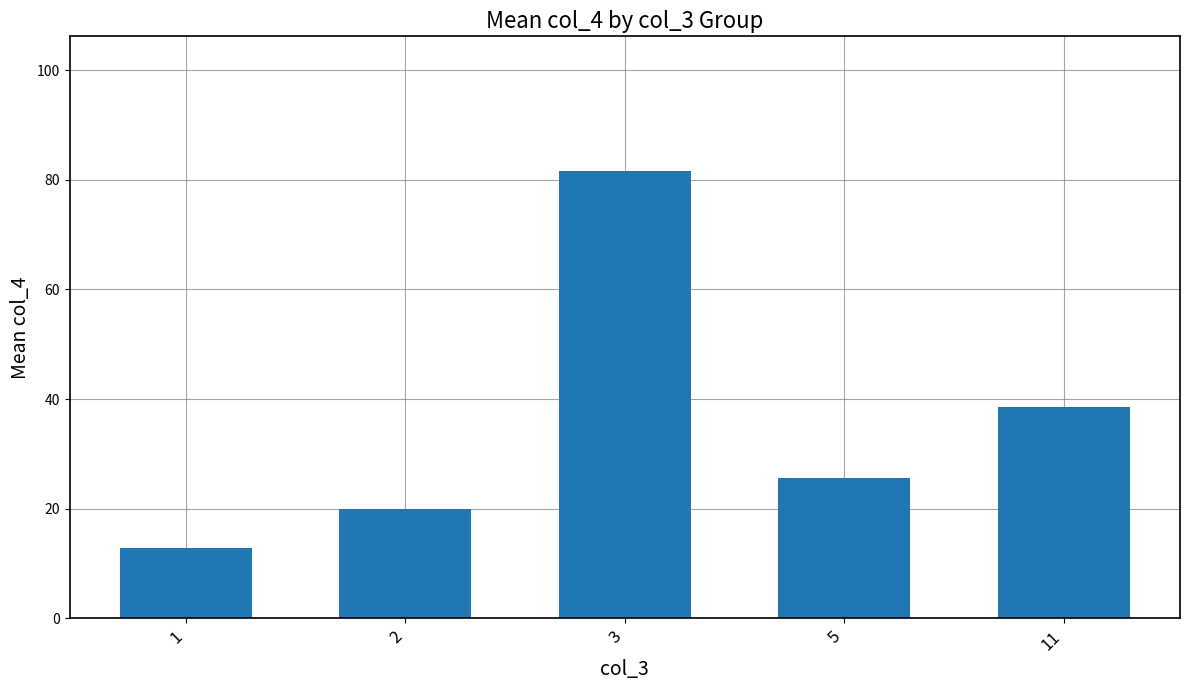

Are the bars grouped side by side (vs. stacked)?

No